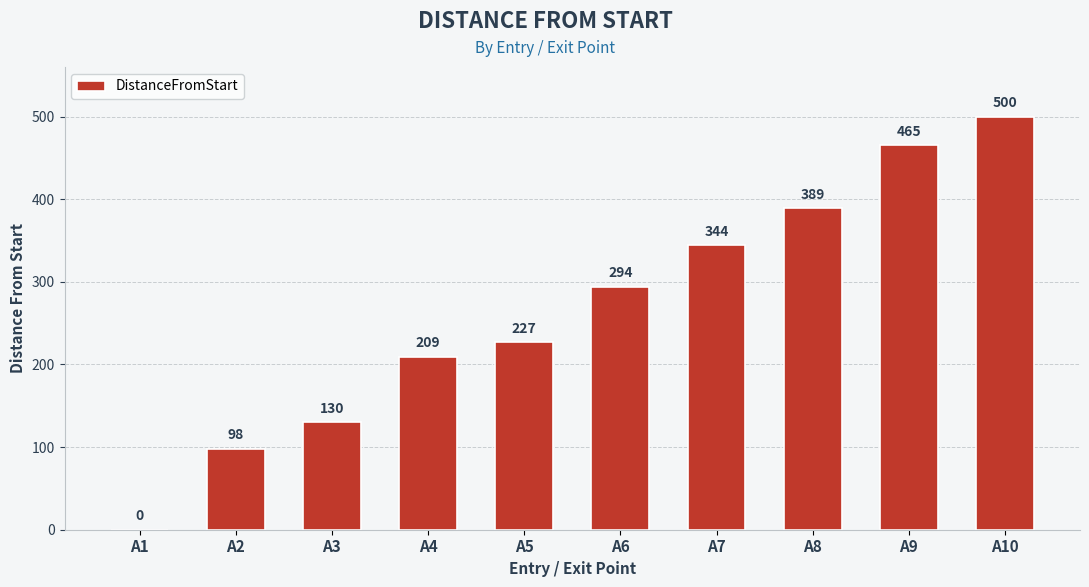

Count the number of data series in this chart.

1